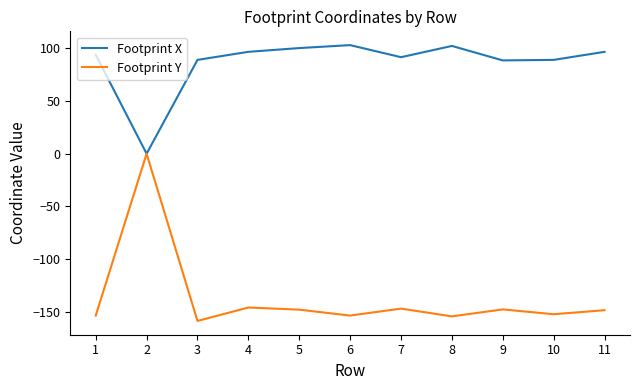

What is the maximum value shown in the chart?

102.8